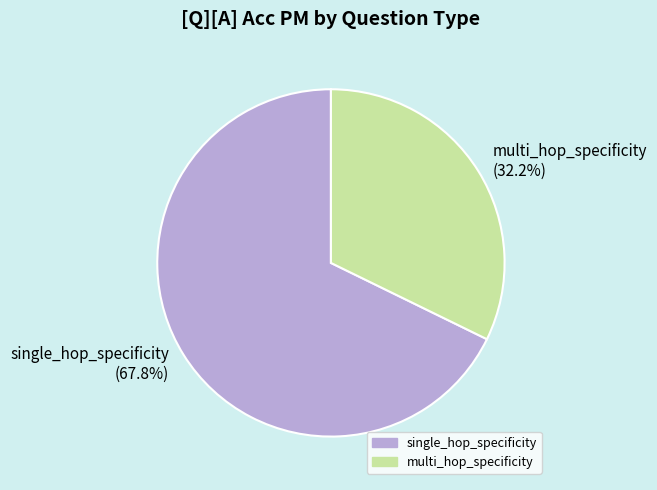

What is the total percentage of single_hop_specificity and multi_hop_specificity?

100.0%